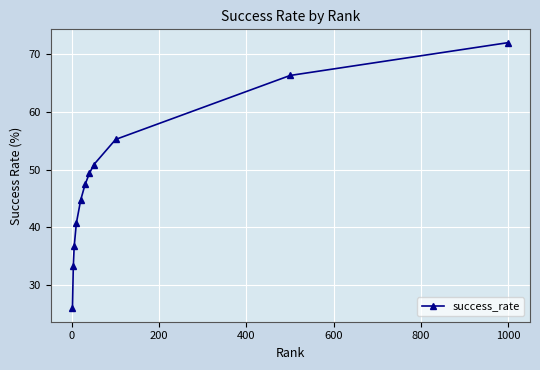

What is the sum of all values?

522.9